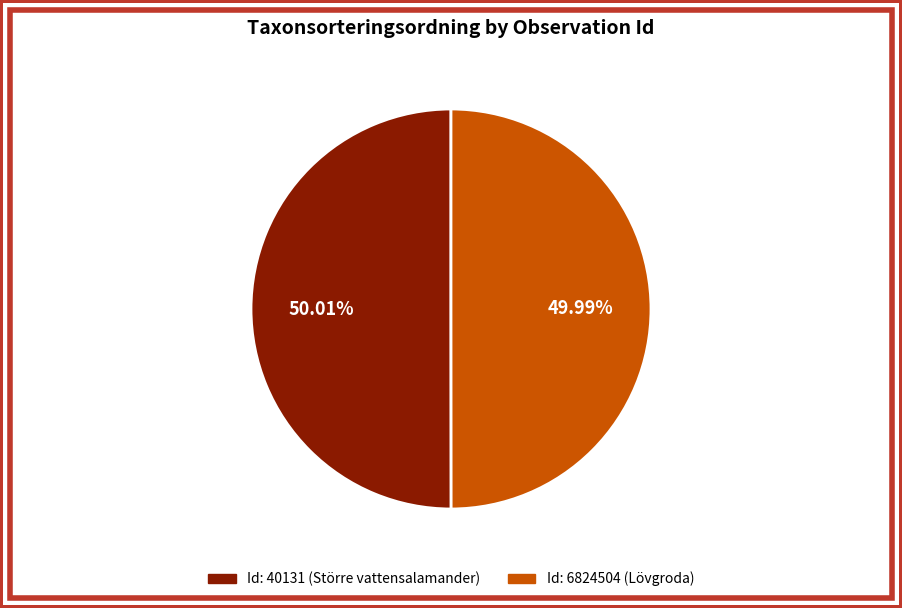

How many slices are in this pie chart?

2